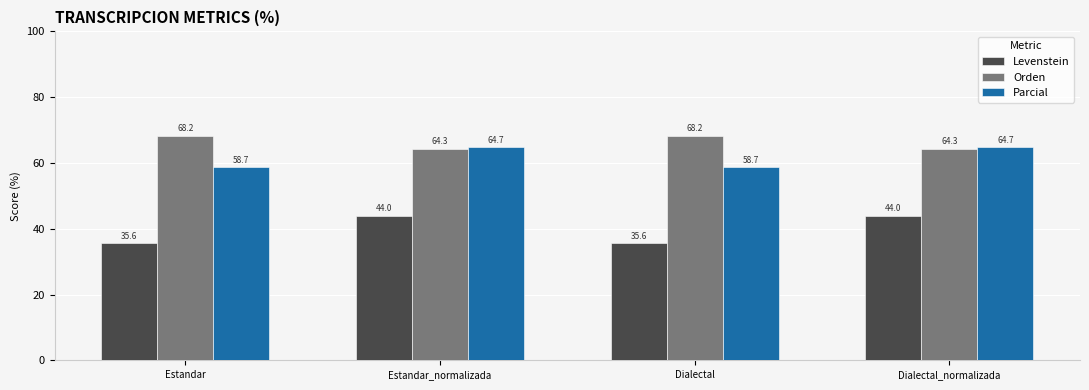

What is the difference between the second highest and second lowest values in the Levenstein series?

8.4